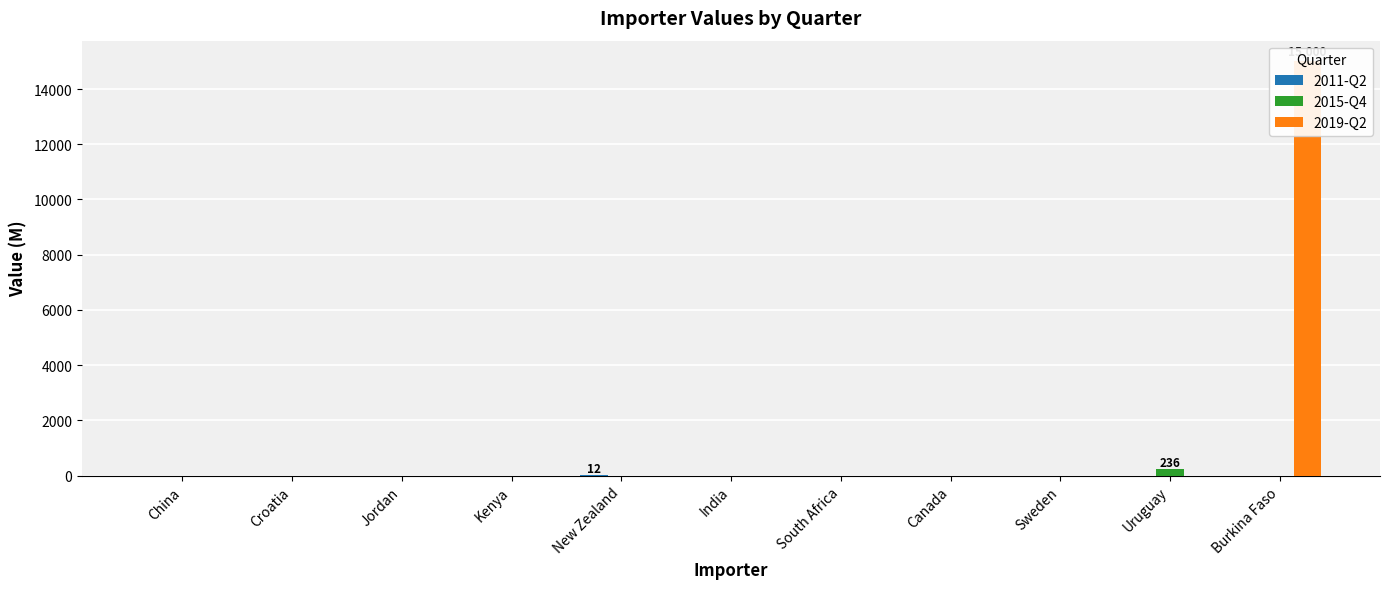

How many groups of bars are there?

11